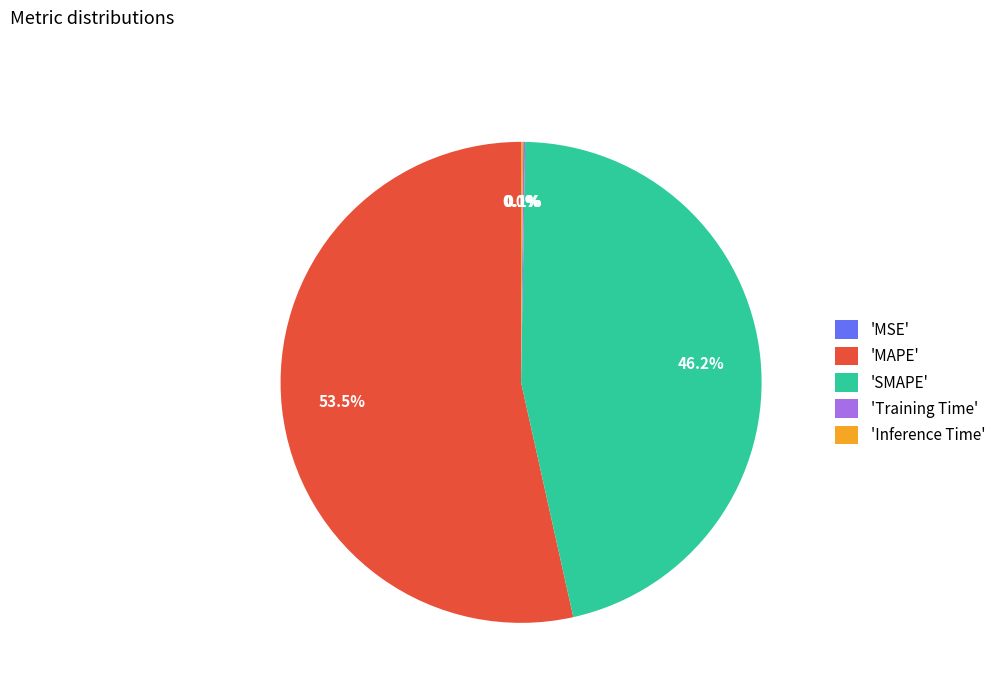

Which category accounts for the majority?

'MAPE'